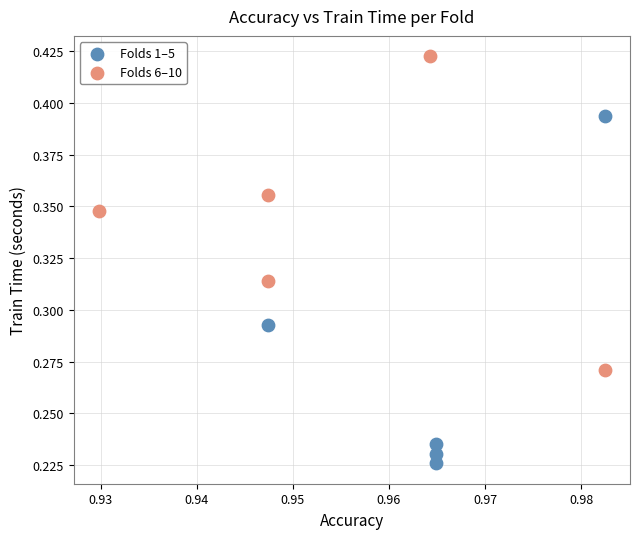

Which series has the widest spread of Y values?

Folds 1–5